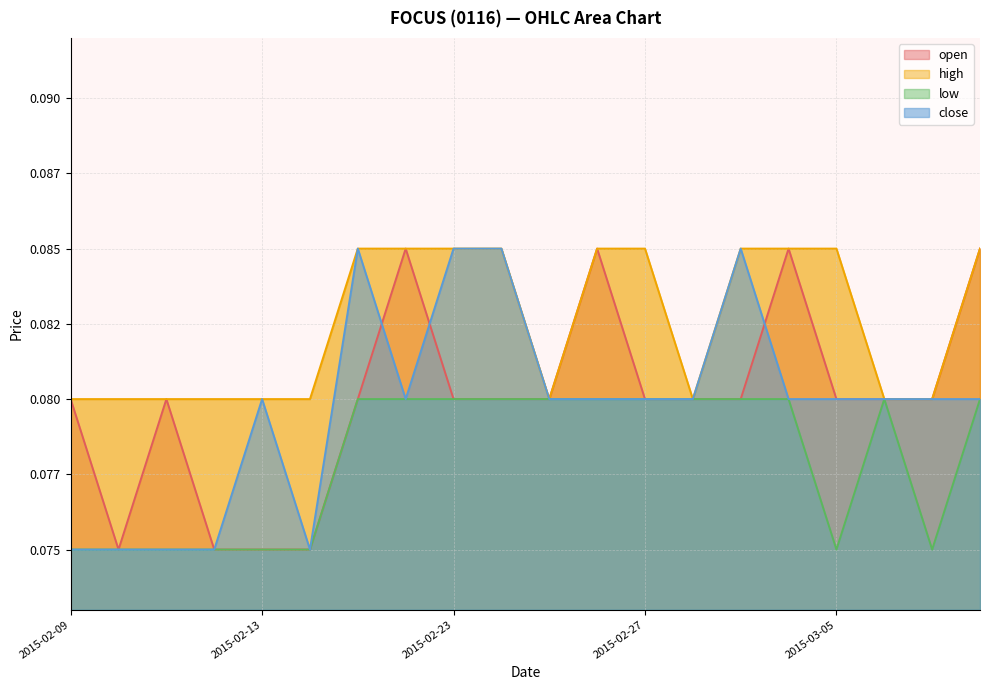

Which series has the largest range (max minus min)?

open